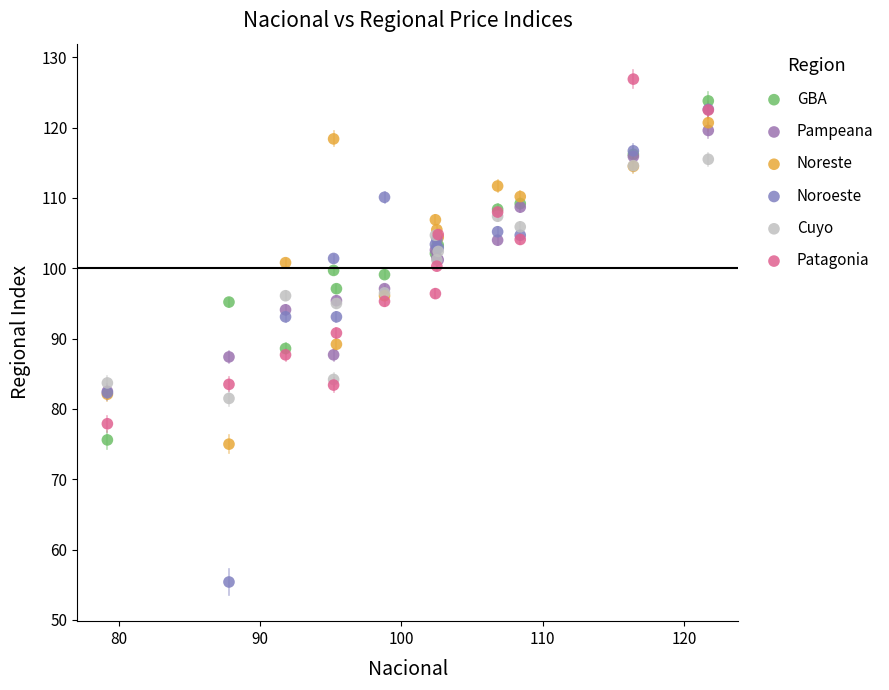

What are all the series names shown in the legend?

GBA, Pampeana, Noreste, Noroeste, Cuyo, Patagonia